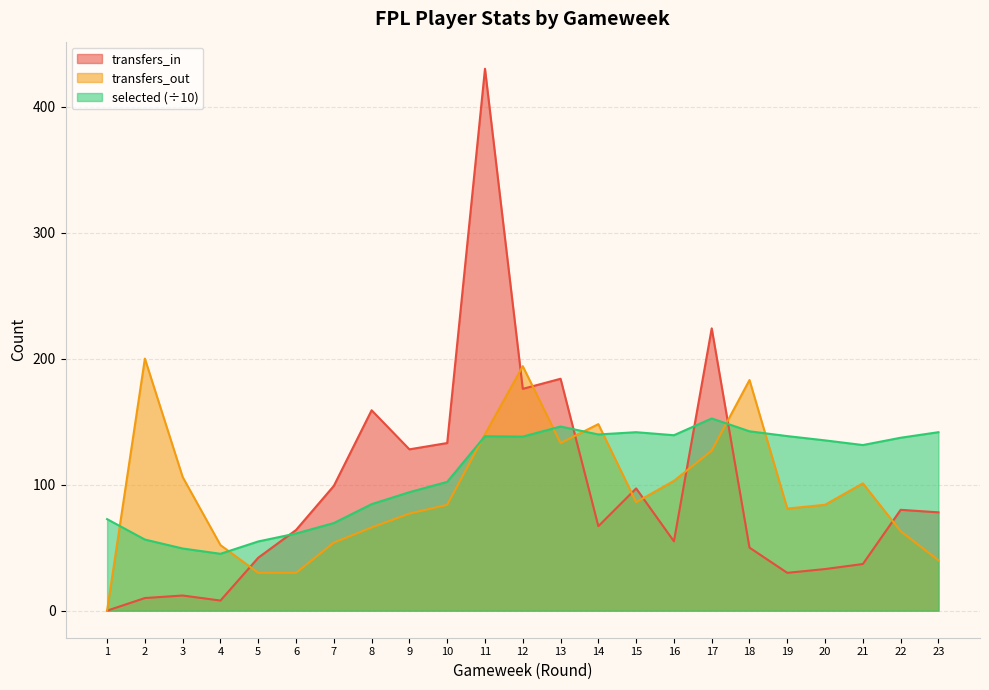

What is the spread (max minus min) of values at 17?

97.0